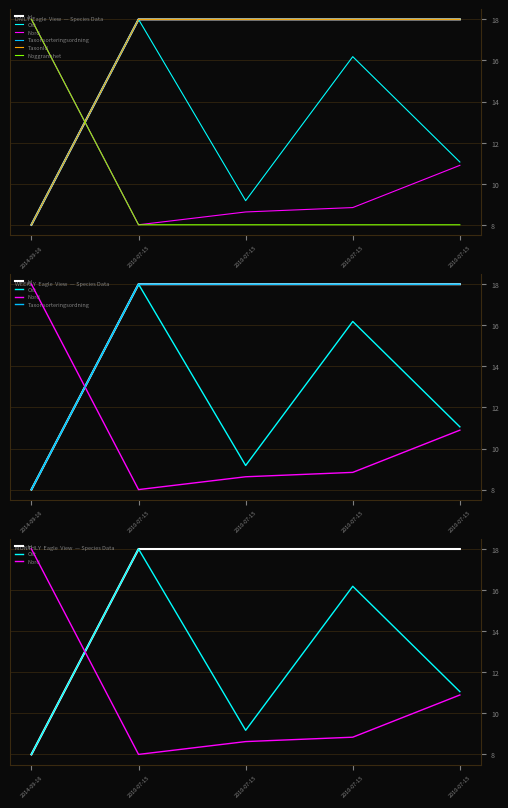

True or false: Id has a value of 27.6 at 2010-07-15.

False